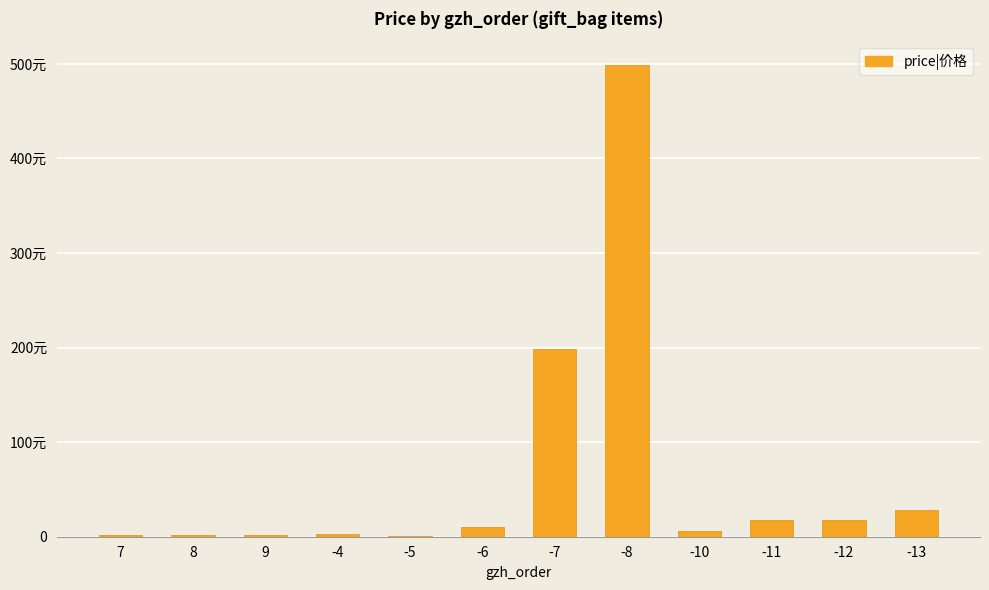

Between -8 and 7, which is larger?

-8